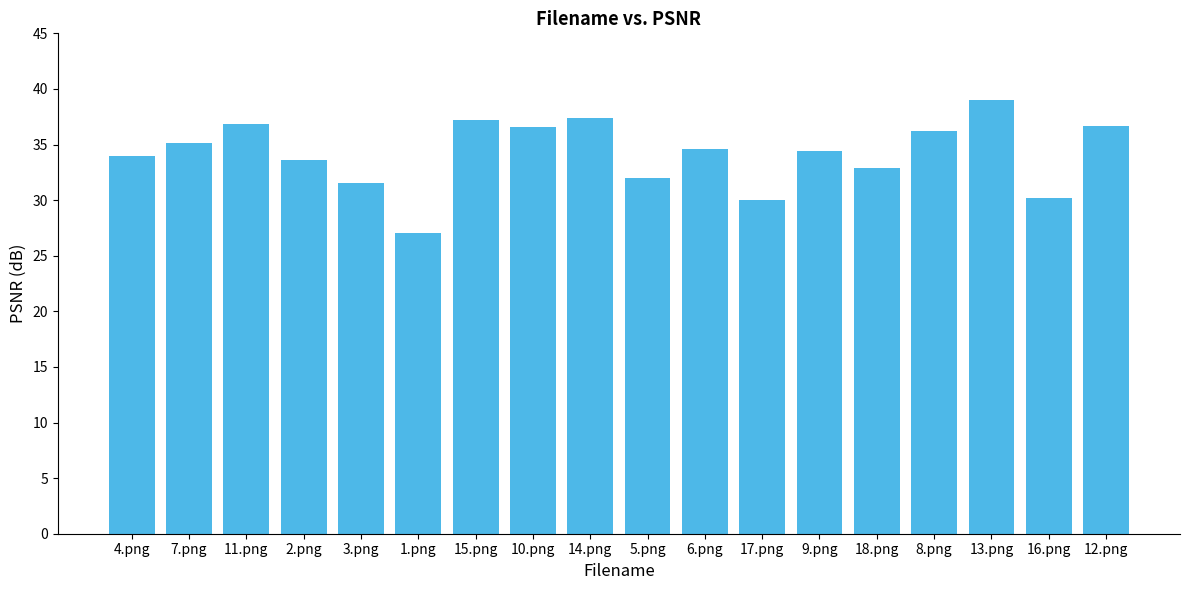

True or false: the data shows 35.1 at 7.png.

True